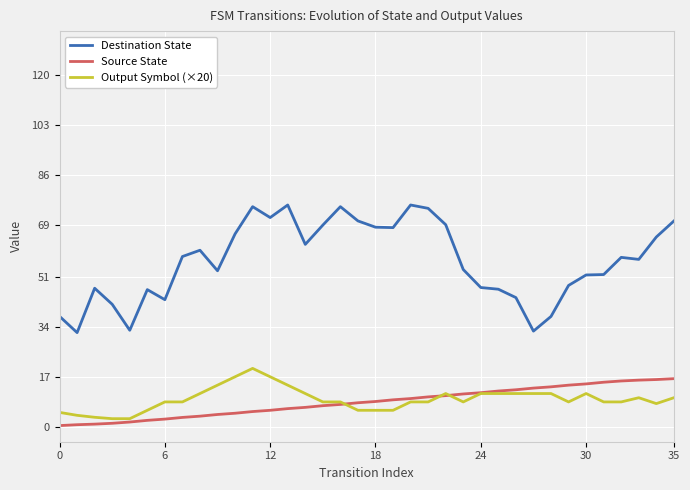

The value of Source State at 12 is 5.7. True or false?

True